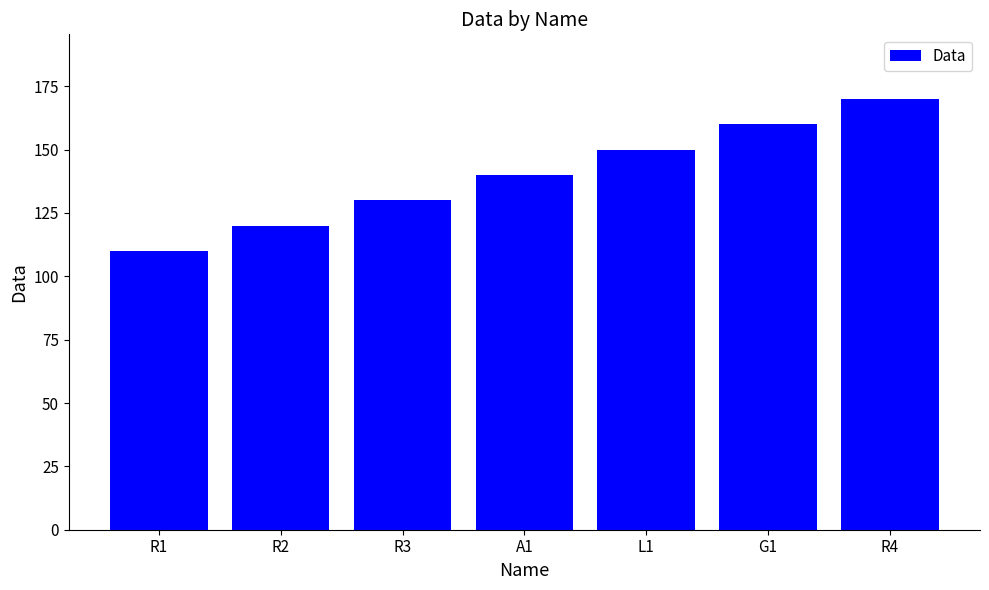

How many data points does each series have?

7